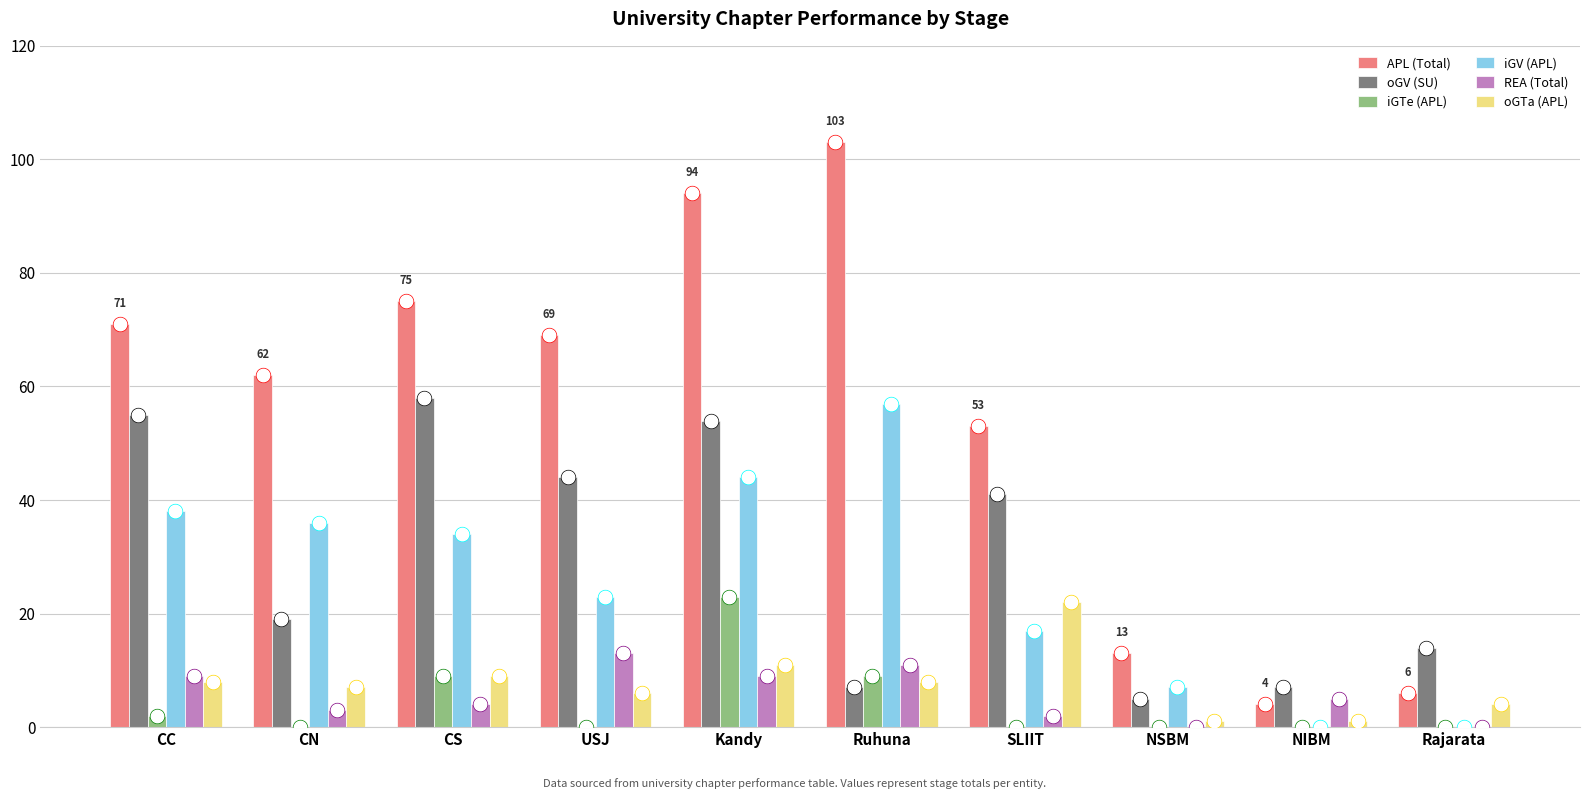

What are all the series names shown in the legend?

APL (Total), oGV (SU), iGTe (APL), iGV (APL), REA (Total), oGTa (APL)